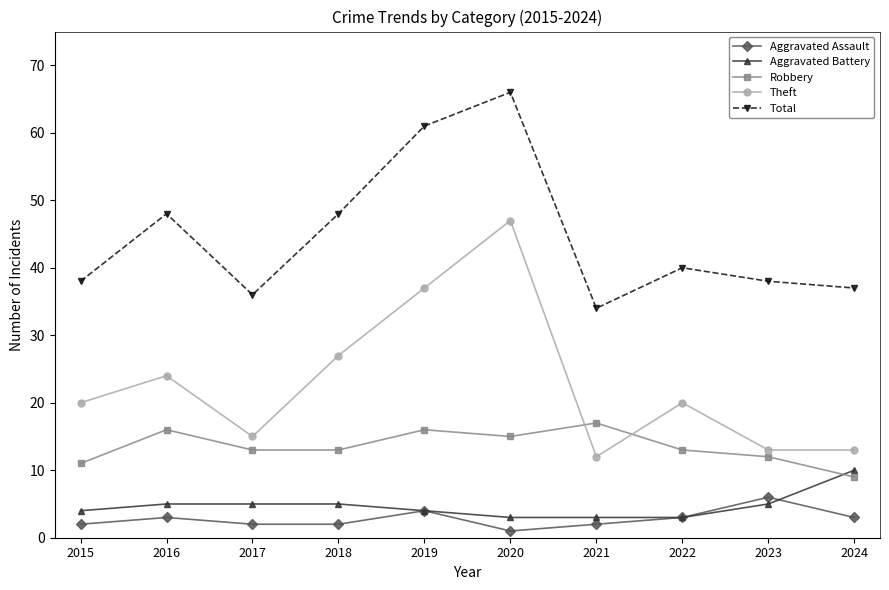

Which label corresponds to the smallest value in the chart?

2020